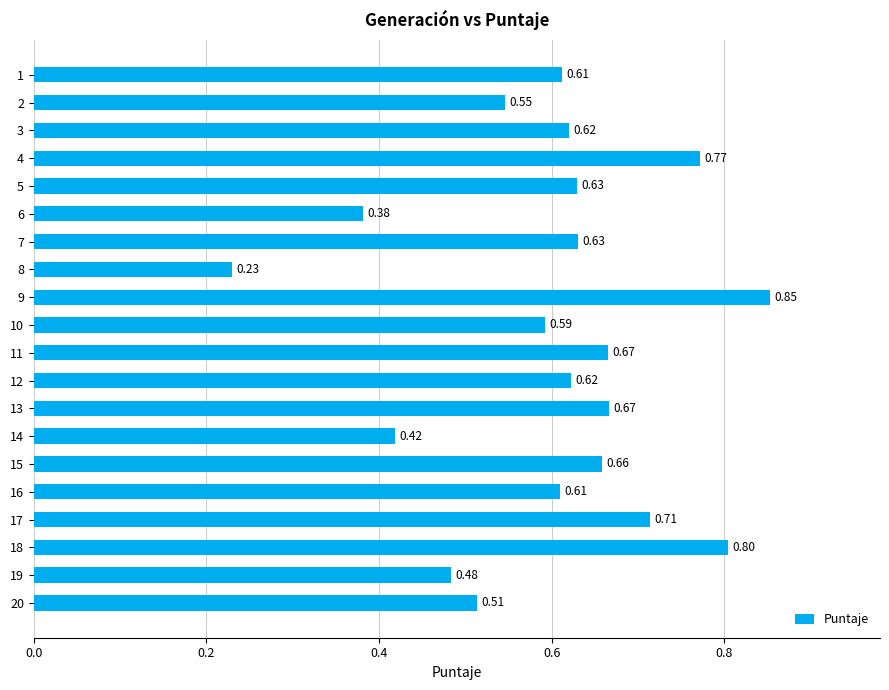

What is the sum of all values?

12.0